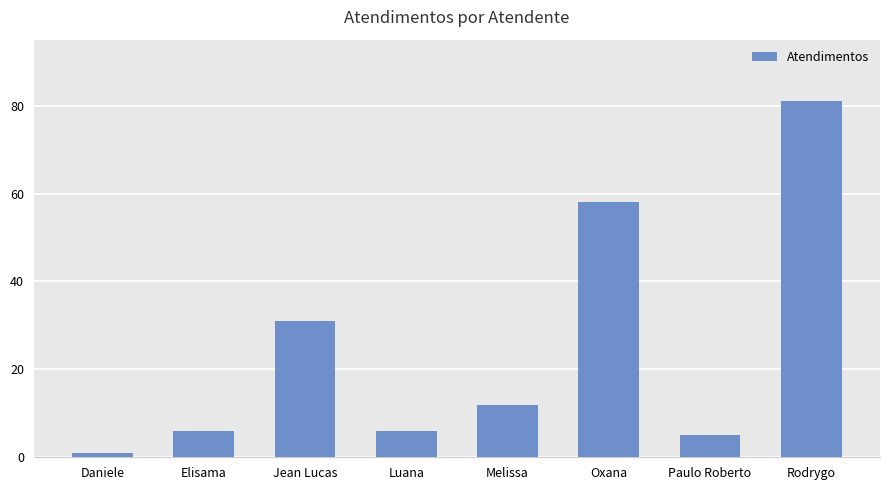

What is the difference between the second highest and second lowest values?

53